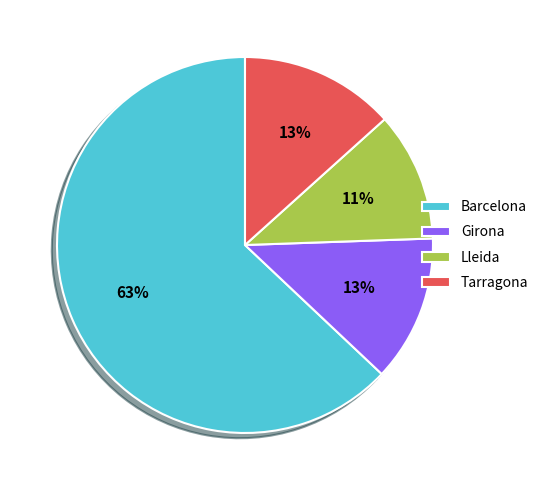

To the nearest percent, what percentage of the pie is Lleida?

11%